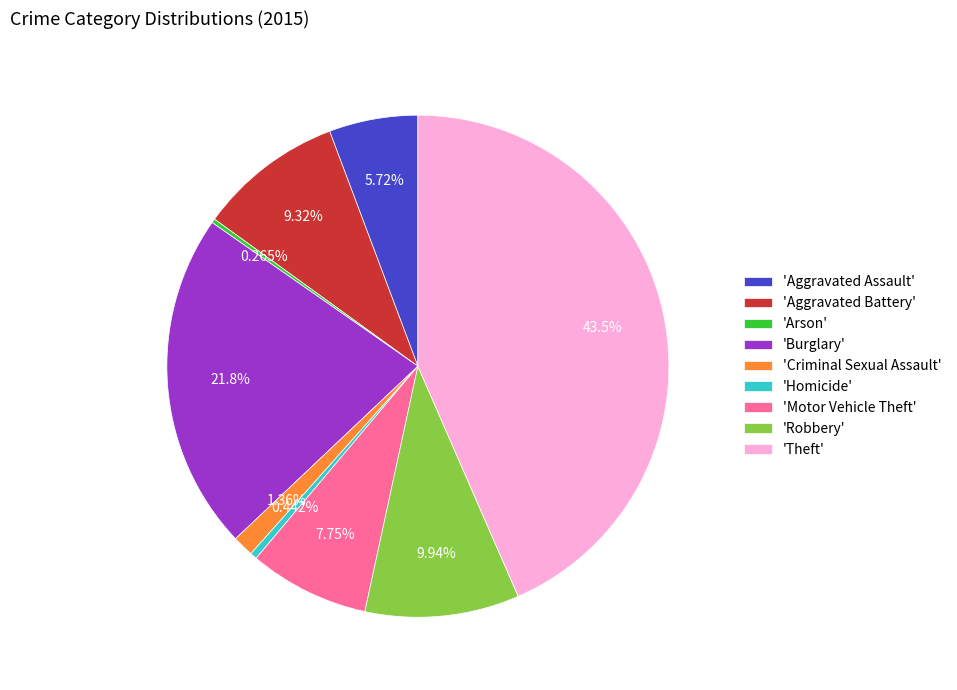

Which category has the biggest portion of the pie?

'Theft'